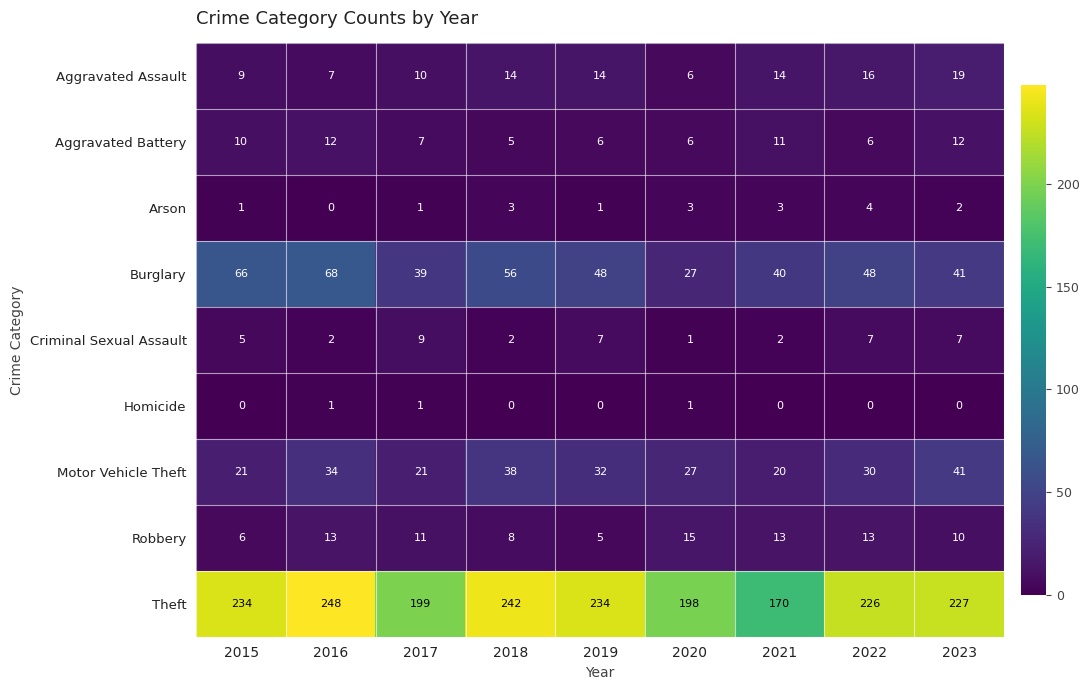

Which series has the widest spread of values?

Theft